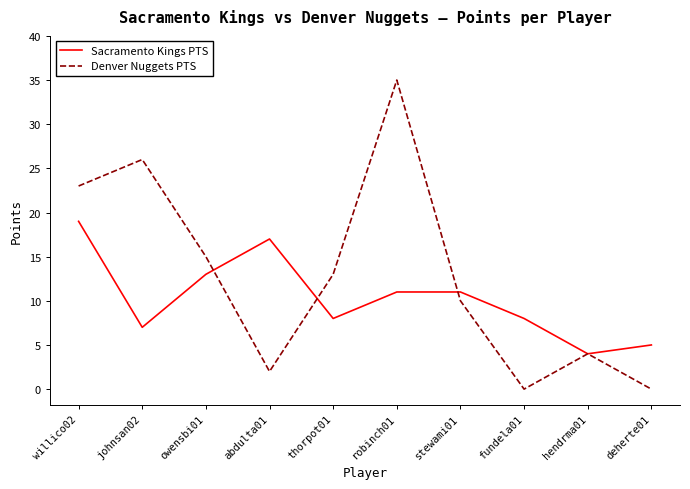

Is it true that Sacramento Kings PTS equals 25 at willico02?

False